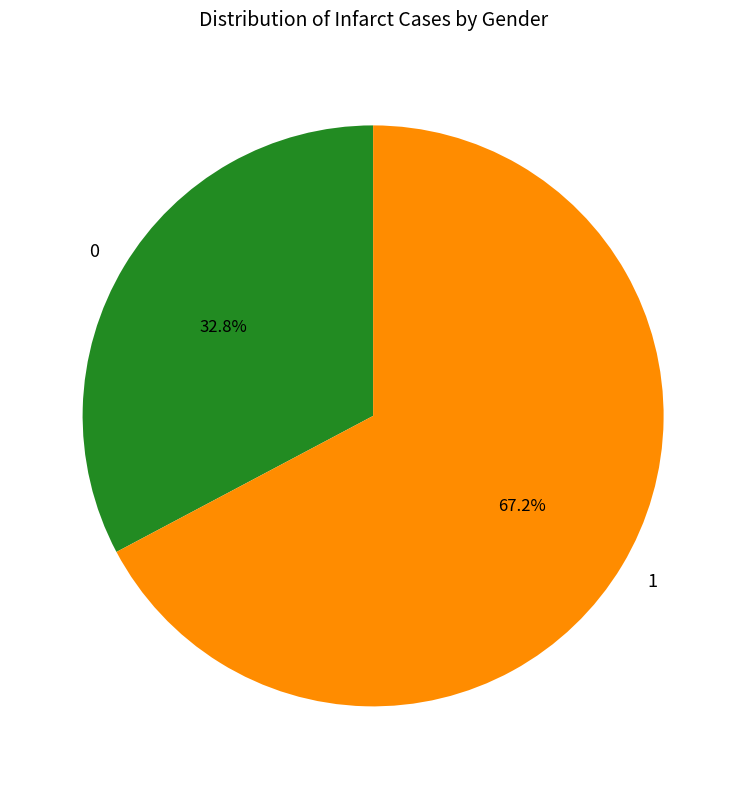

Do 1 and 0 together represent more than half of the pie?

Yes